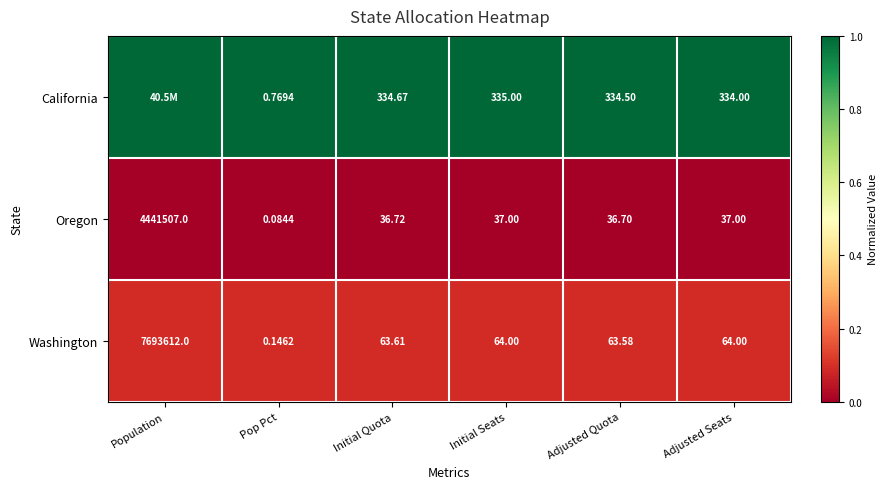

What is the total value across all series at Initial Seats?

436.0